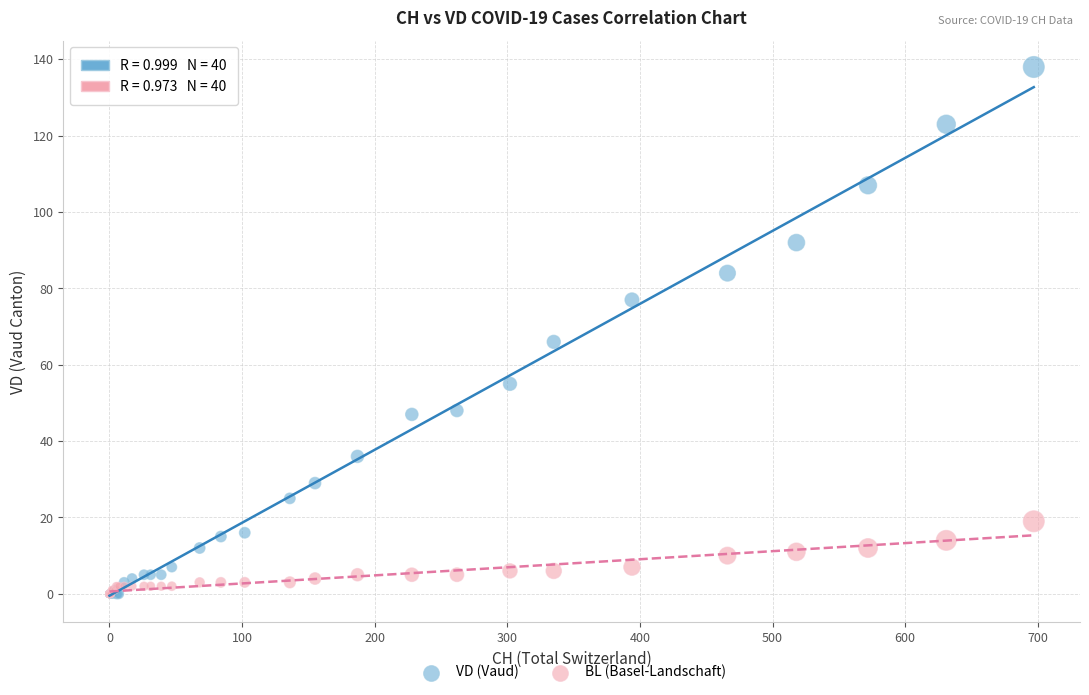

In the VD (Vaud) series, what Y value is closest to 69?

66